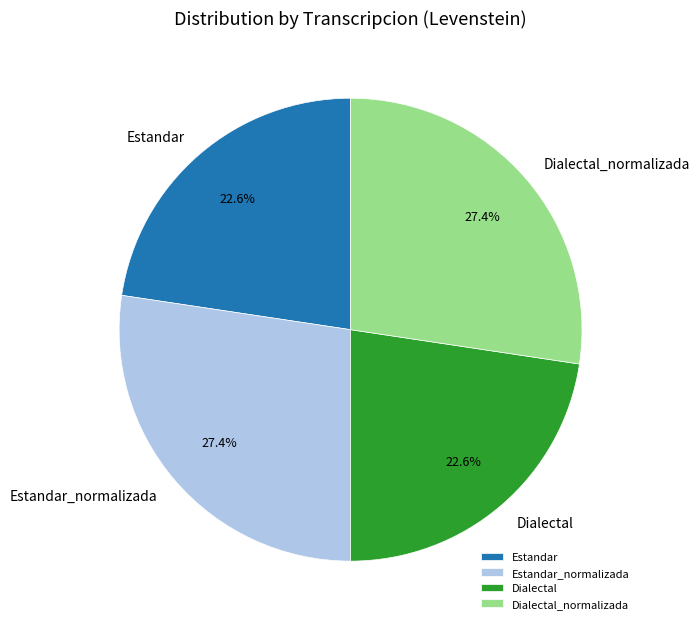

What portion of the pie excludes Dialectal?

77.4%